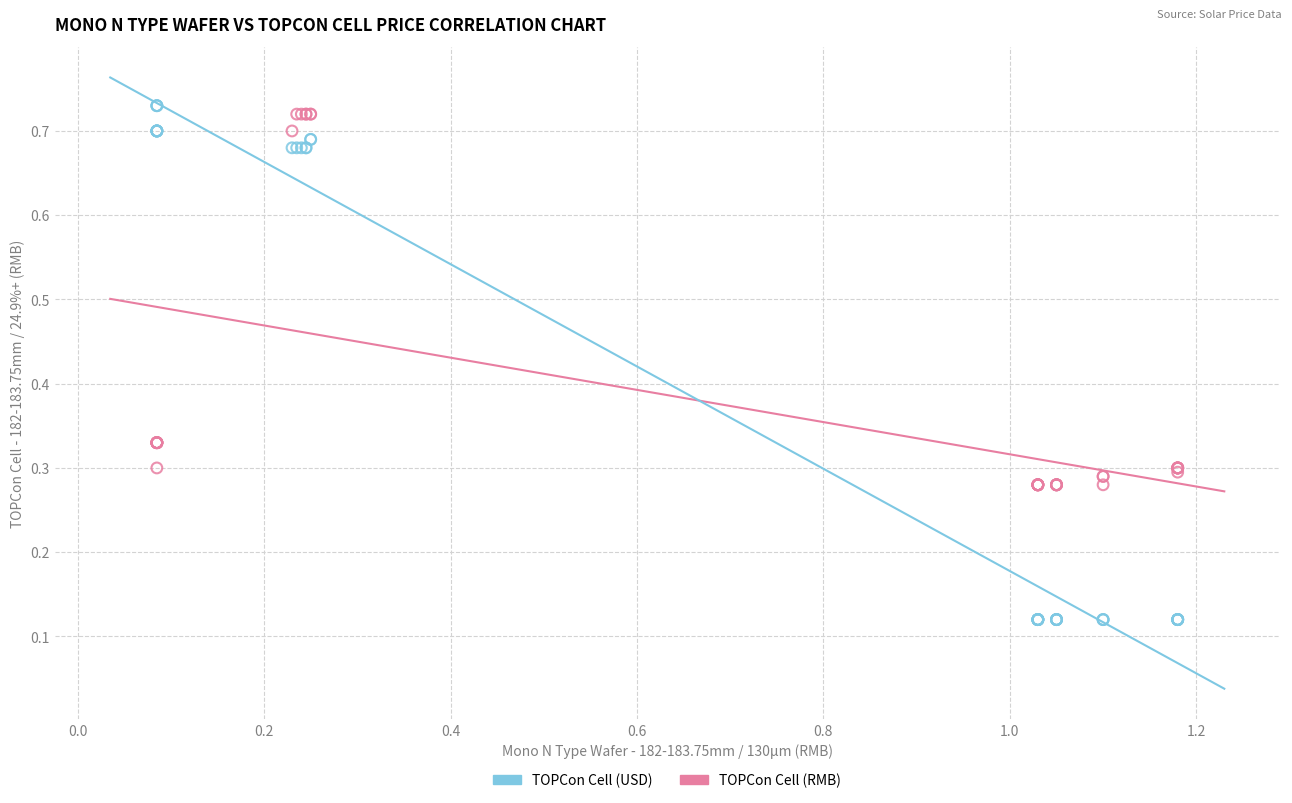

Which series contains the lowest Y value?

TOPCon Cell (USD)